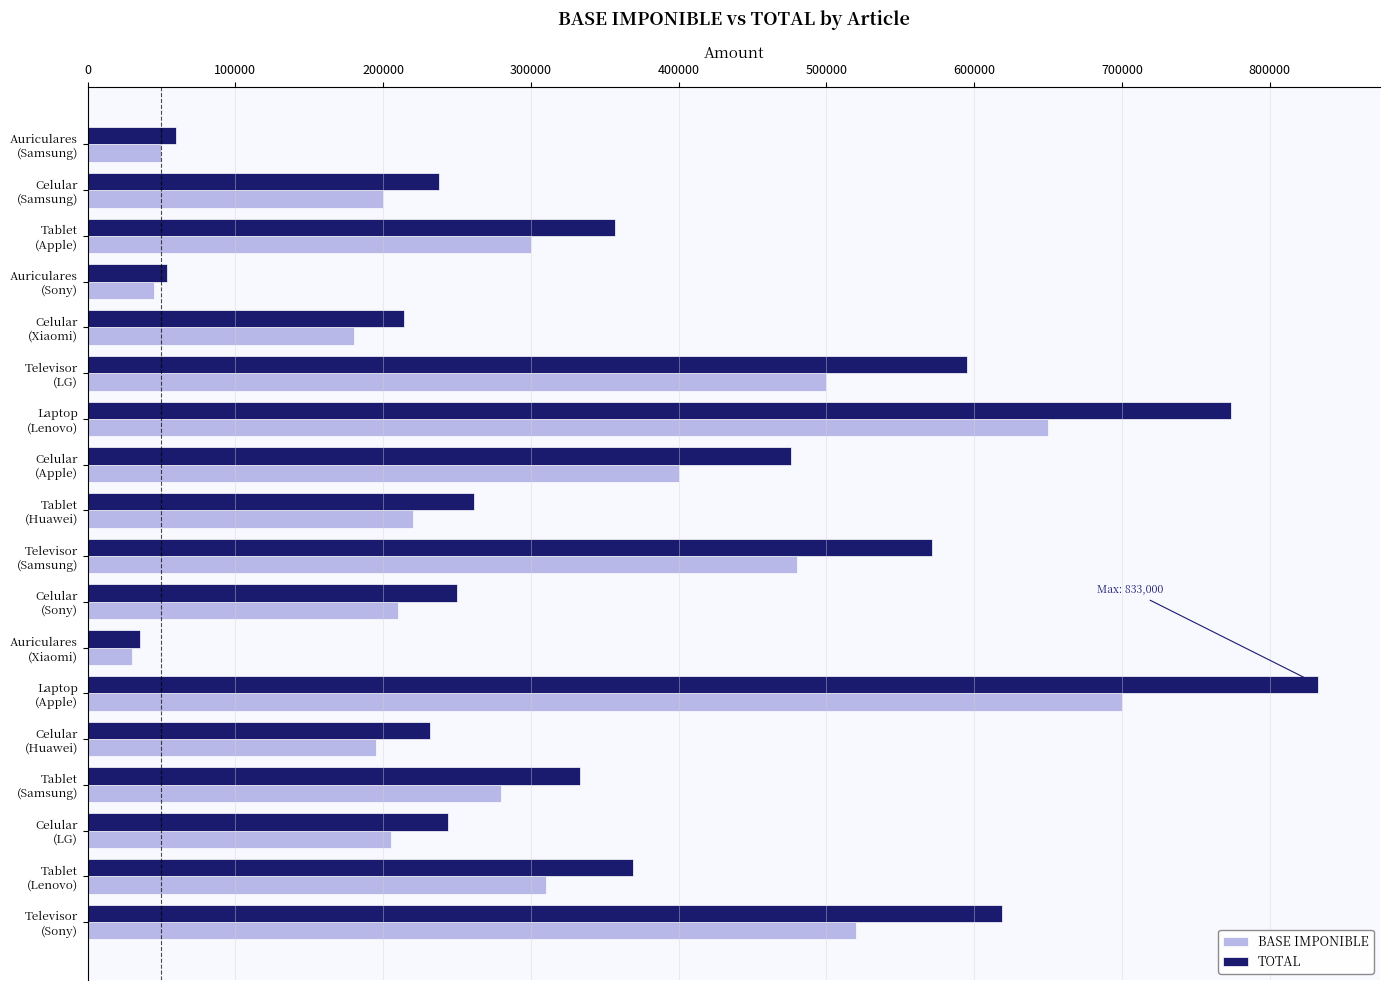

What is the difference between the maximum and minimum values in the BASE IMPONIBLE series?

670000